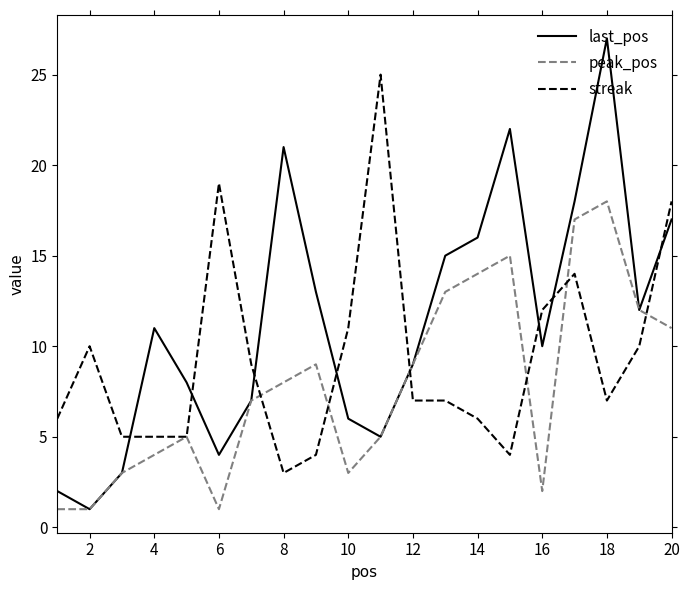

Is this an area chart (filled region under the line)?

No